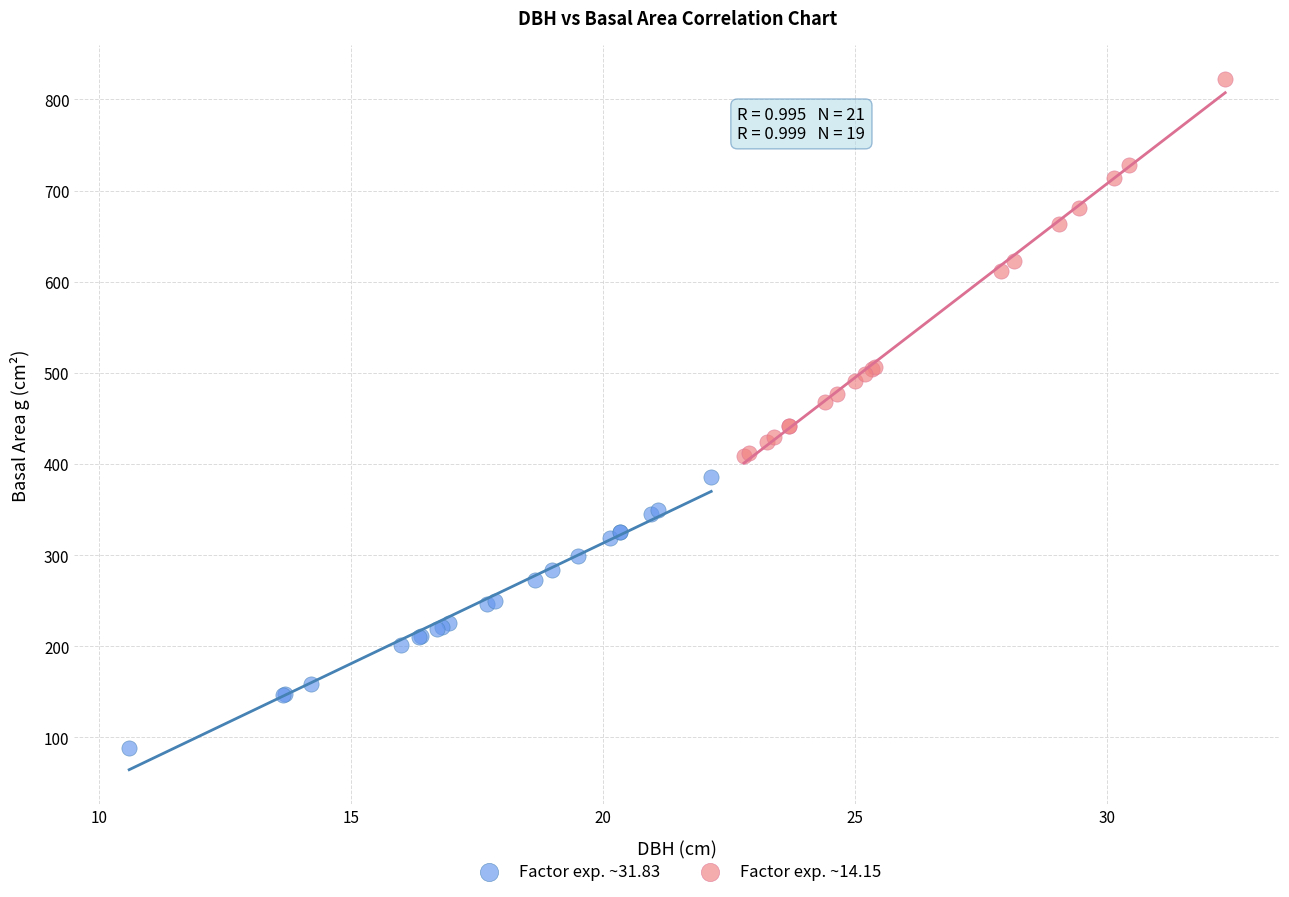

Which series reaches the maximum Y coordinate?

Factor exp. ~14.15